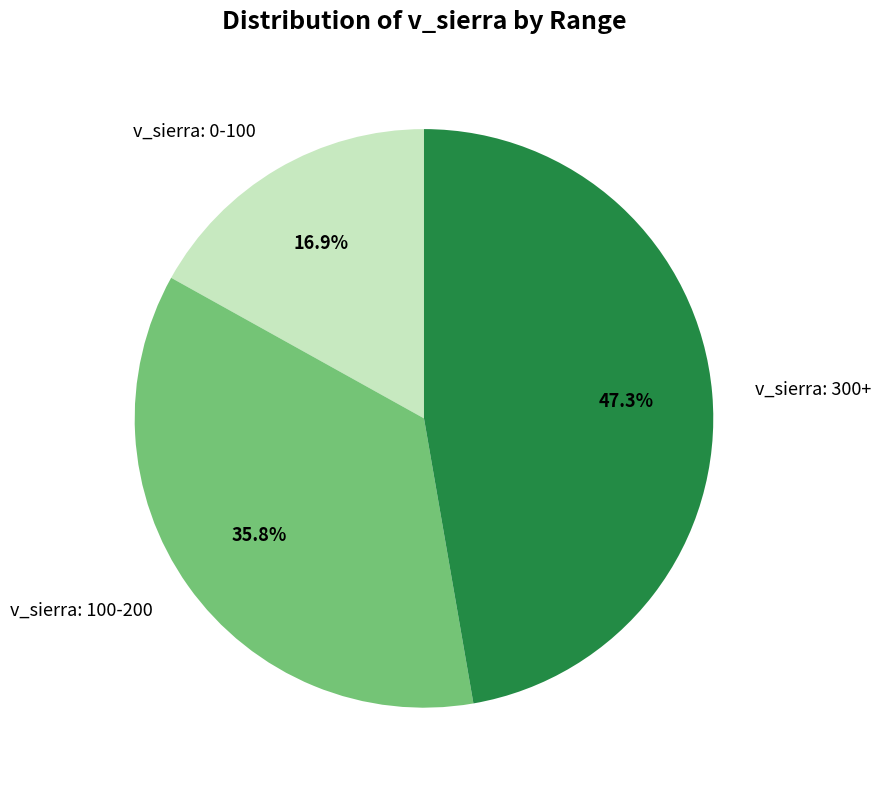

What percentage do v_sierra: 300+ and v_sierra: 0-100 together represent?

64.2%